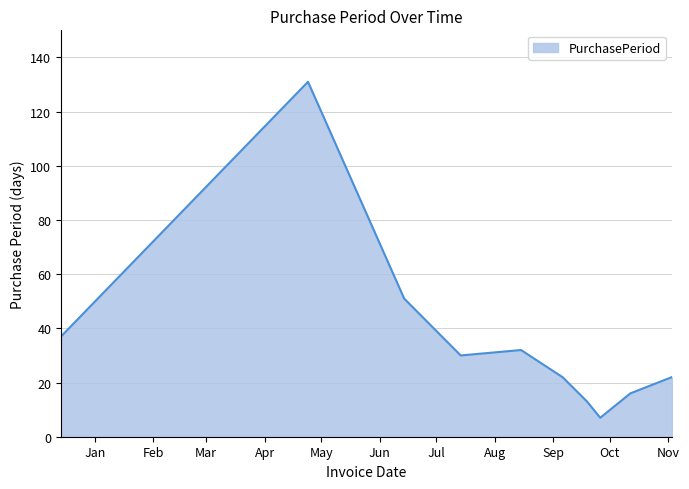

How many lines are shown in the chart?

1